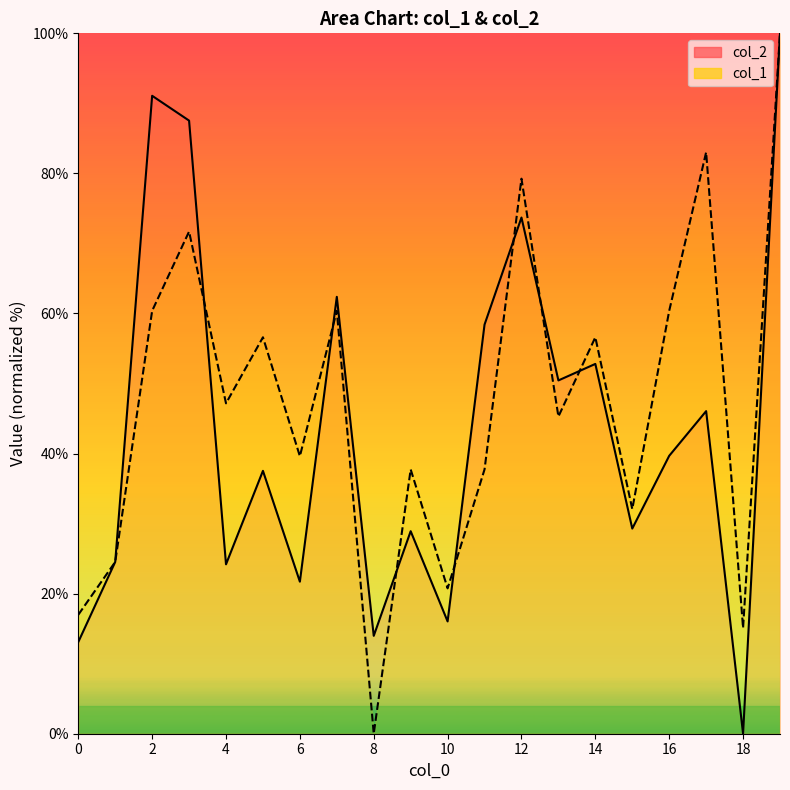

How many values in col_2 are above zero?

19